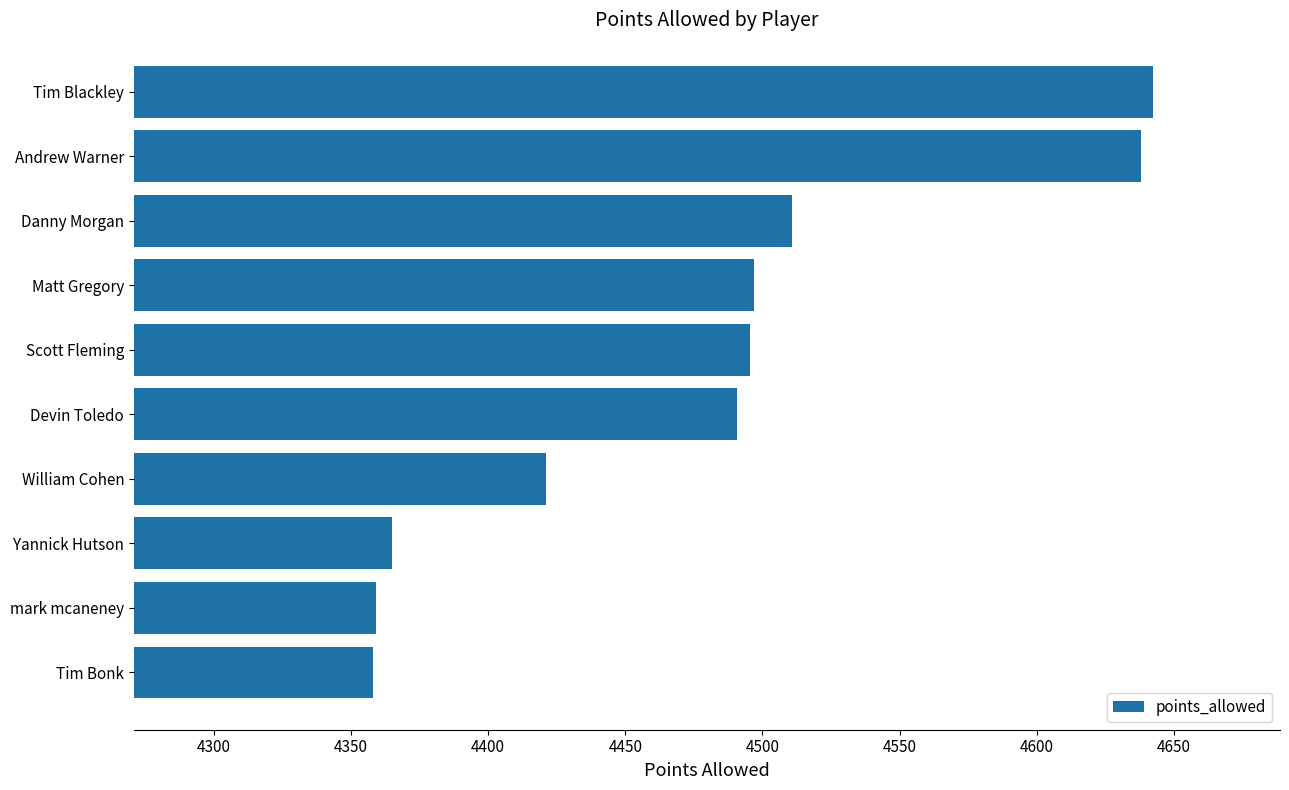

True or false: the data shows 7421.9 at Scott Fleming.

False